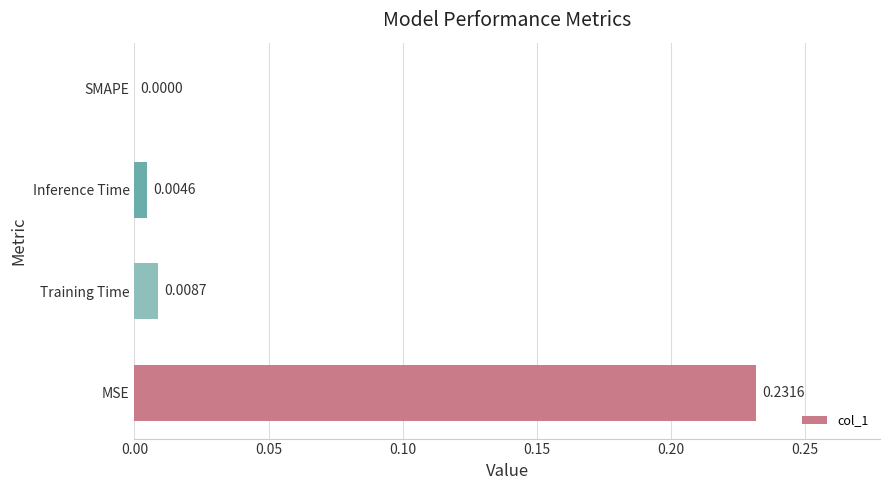

Which has a higher value, MSE or Training Time?

MSE